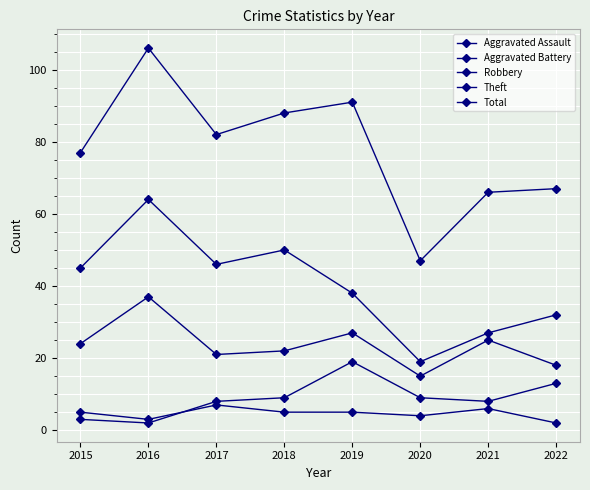

What is the difference between the Aggravated Assault values at 2017 and 2016?

4